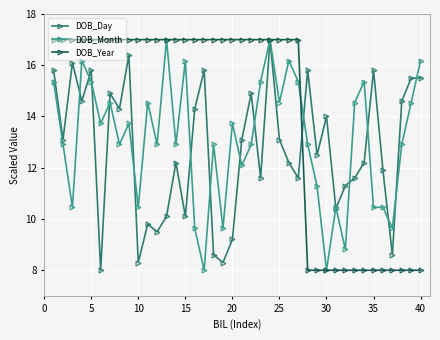

What is the value of the DOB_Month point at the 16th from the left?

9.6